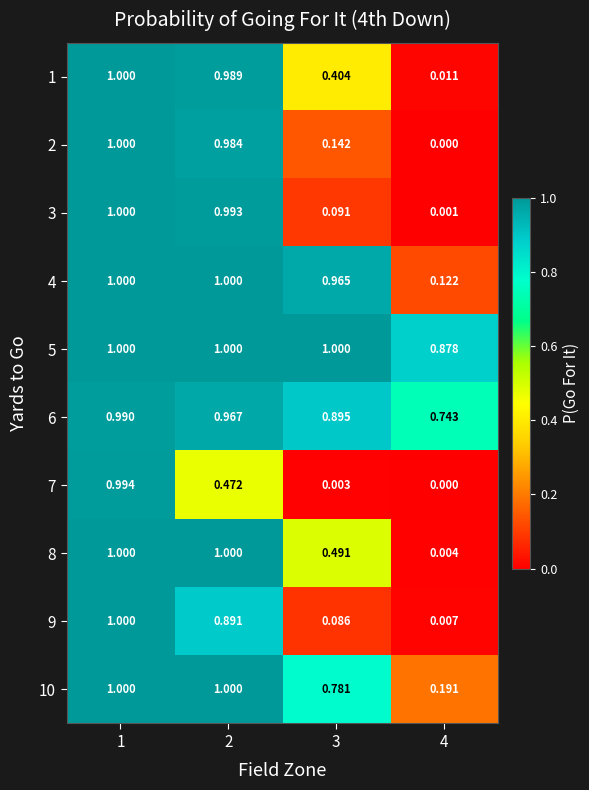

Count the number of data series in this chart.

10